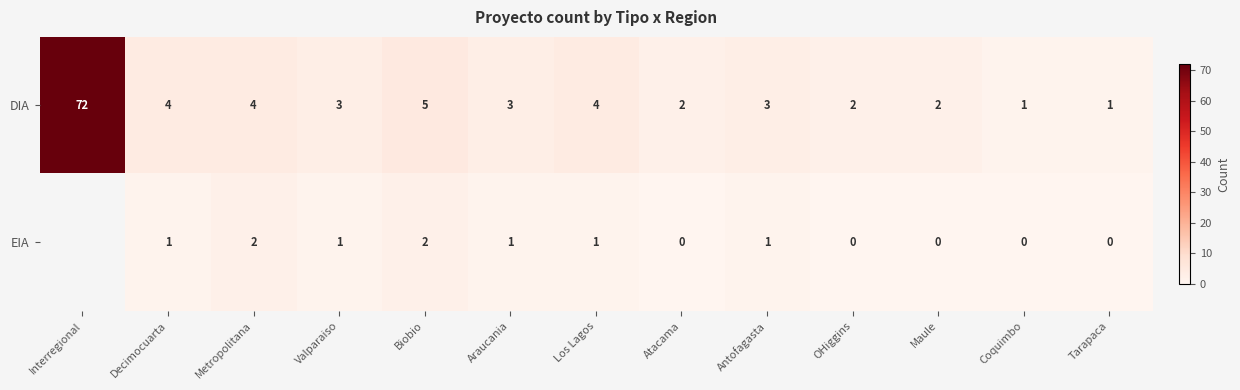

What is the total value across all series at Metropolitana?

6